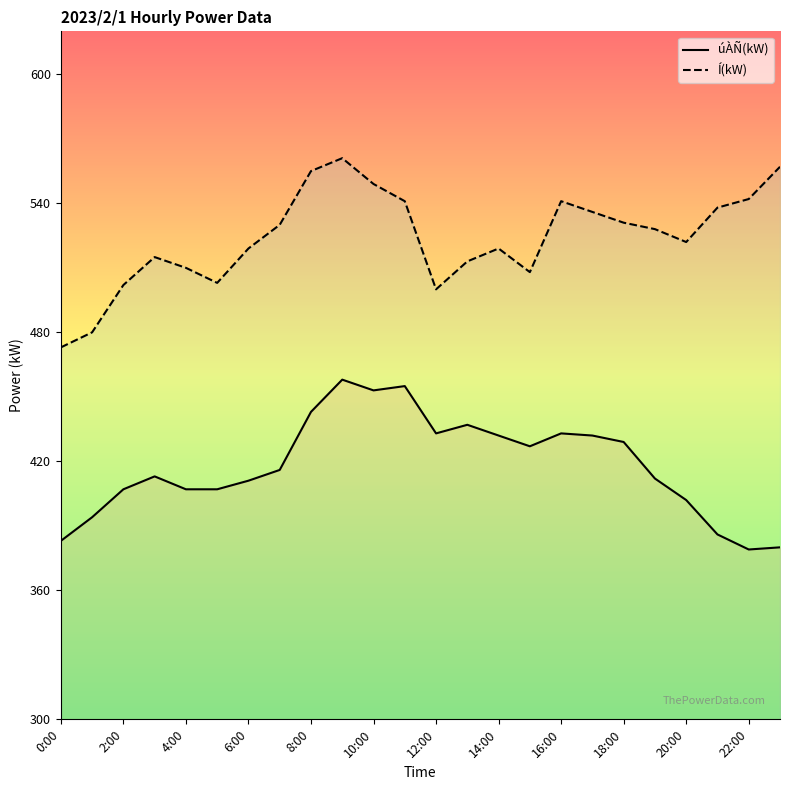

What is the label of the 1st point from the left?

0:00